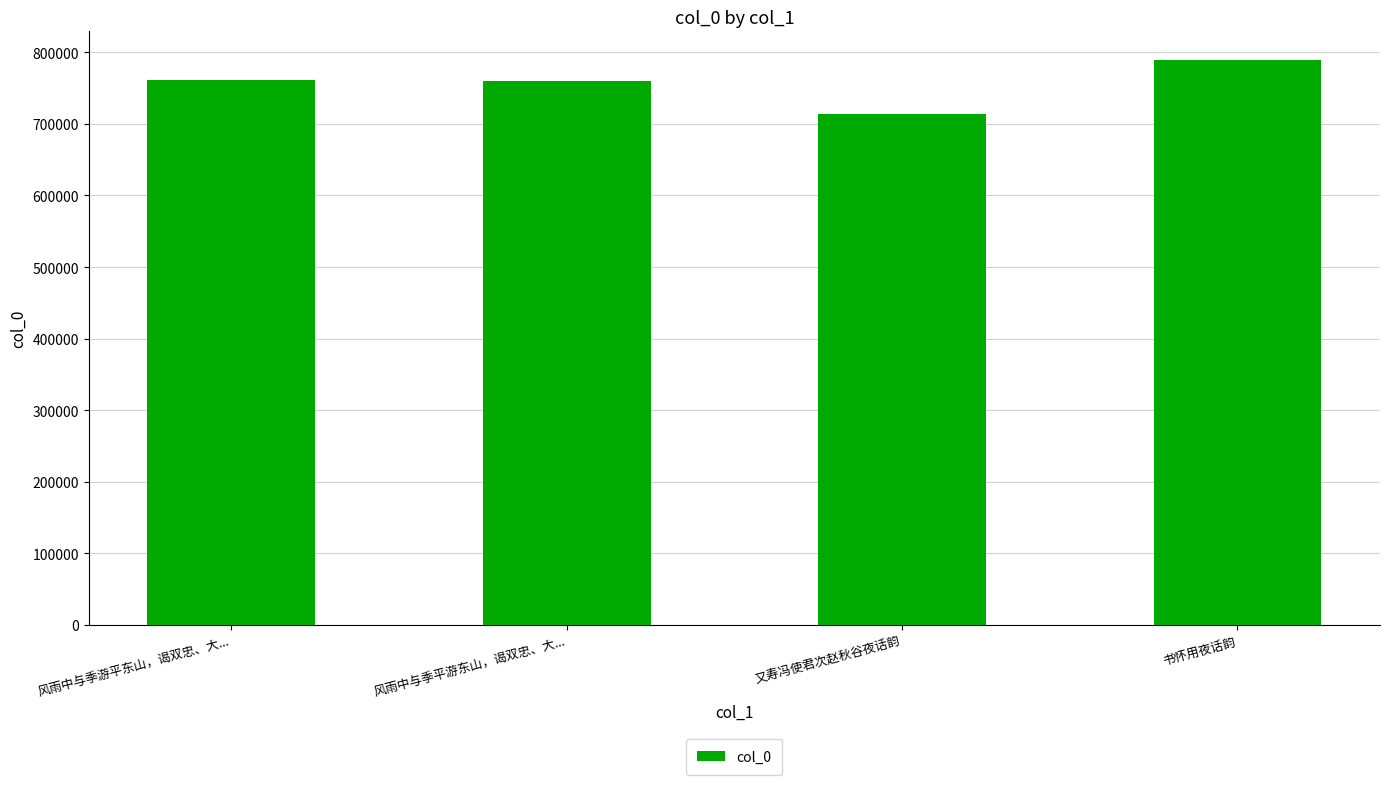

Read the value at 风雨中与季游平东山，谒双忠、大..., to the nearest 50.

760800